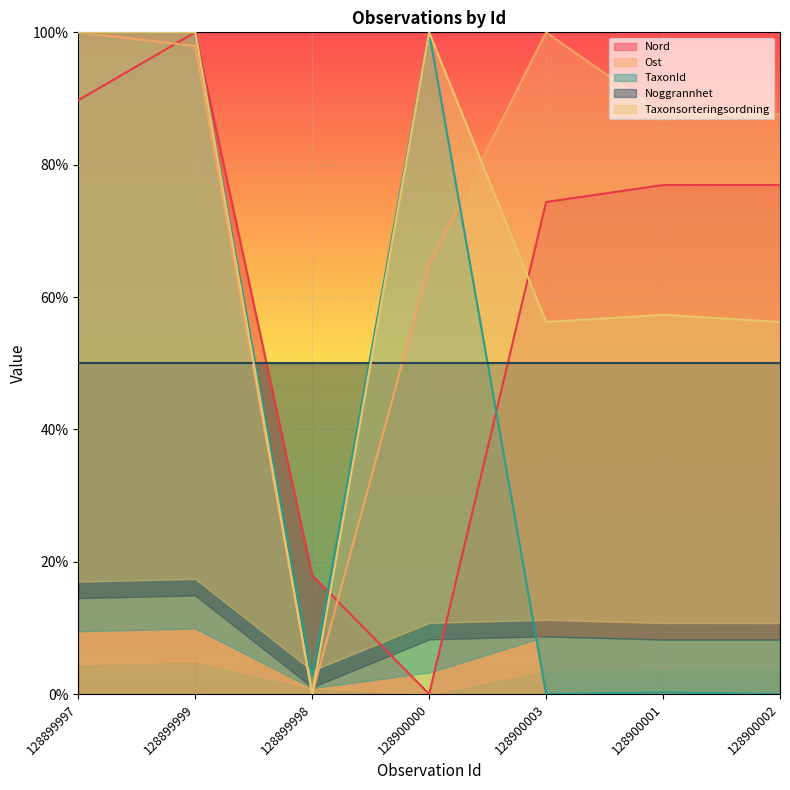

Where is Nord nearest to the value 50?

128900003